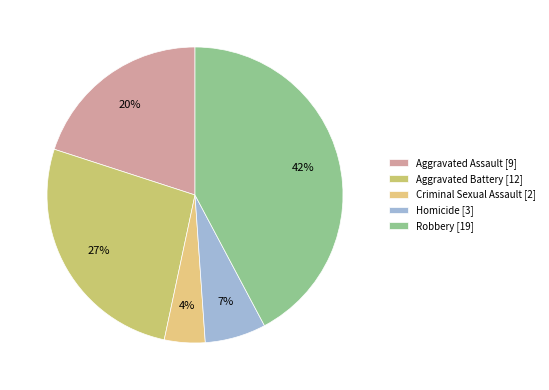

How many slices are in this pie chart?

5